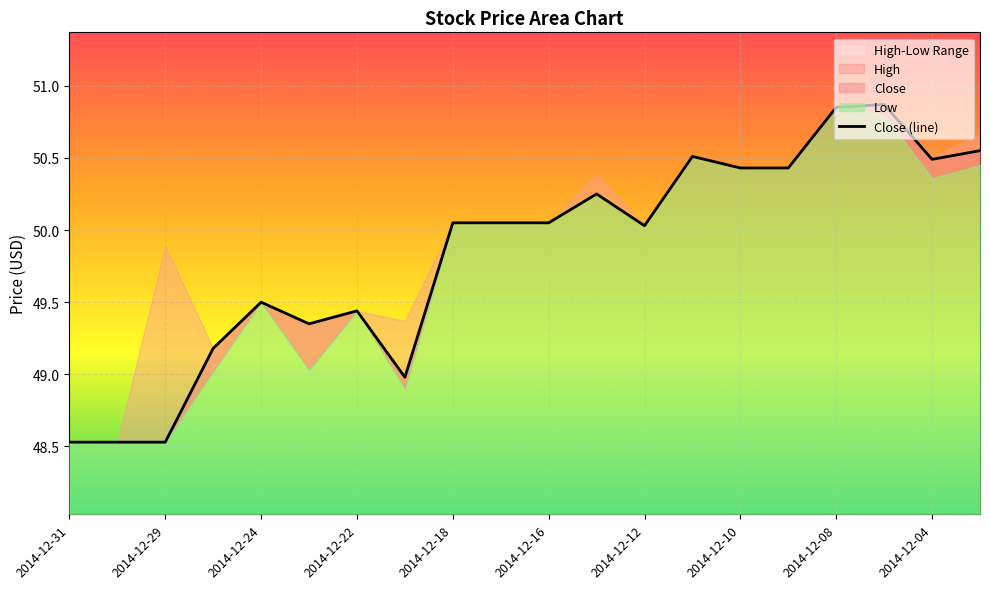

The value at 2014-12-08 is 20.0. True or false?

False